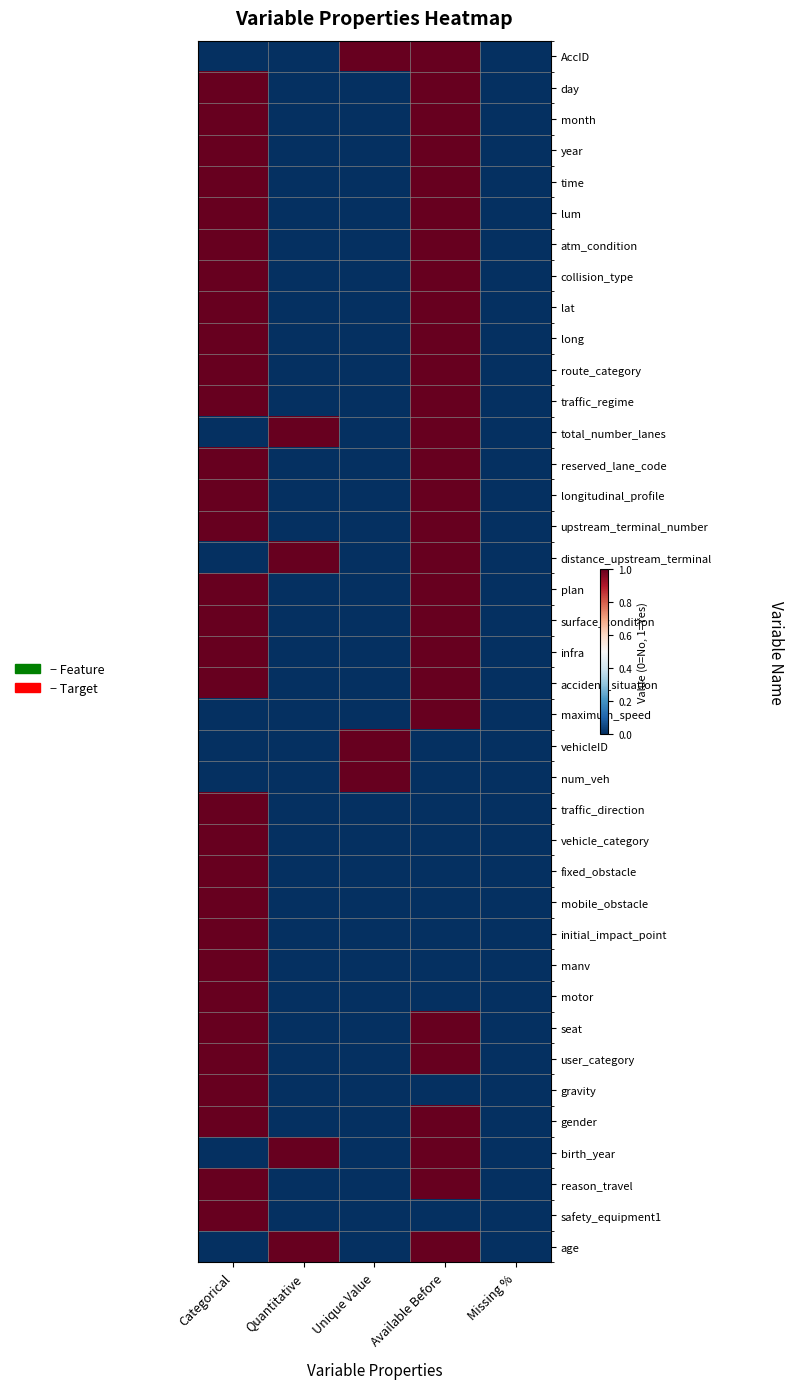

At how many categories does at least one series exceed 0?

4